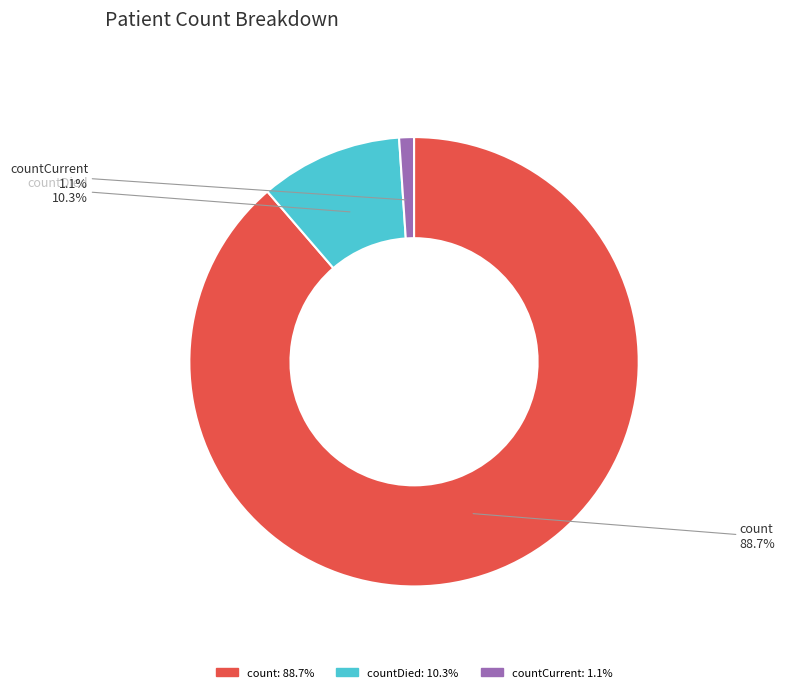

Is it true that countCurrent is 1% of the pie?

True